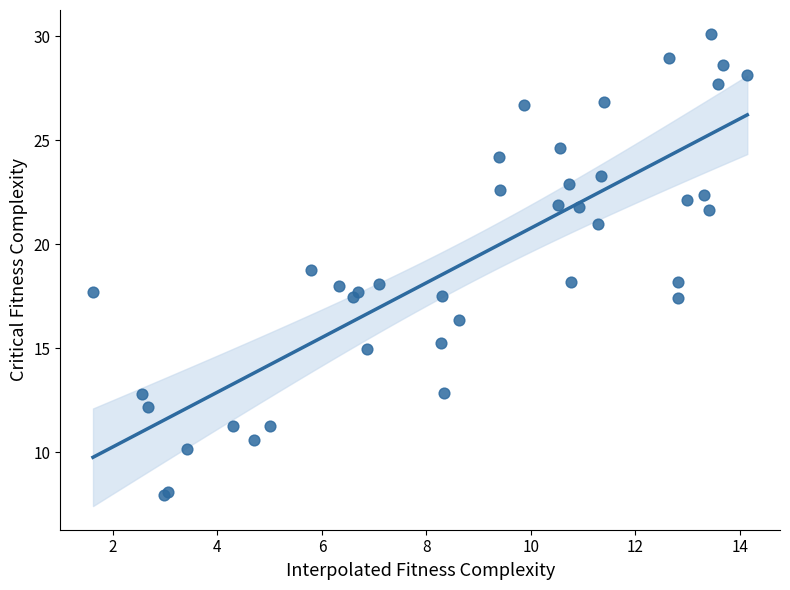

What Y value in the scatter plot is closest to 19?

18.8